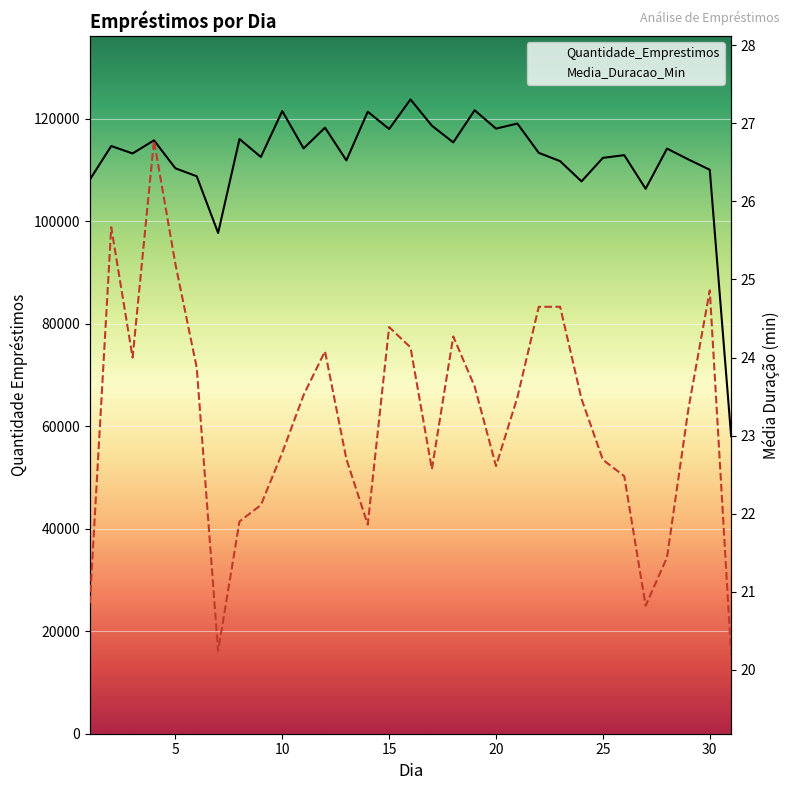

True or false: Media_Duracao_Min and Quantidade_Emprestimos cross at least once.

False